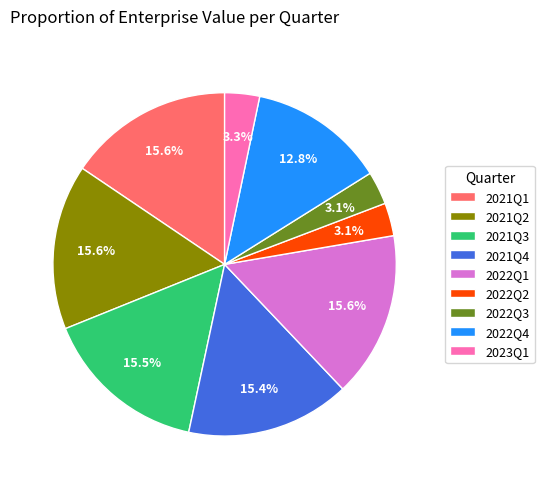

Does 2022Q1 account for over 50% of the chart?

No